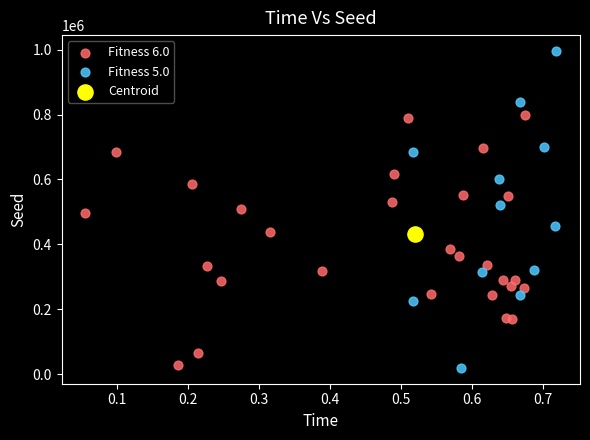

What are all the series names shown in the legend?

Fitness 6.0, Fitness 5.0, Centroid